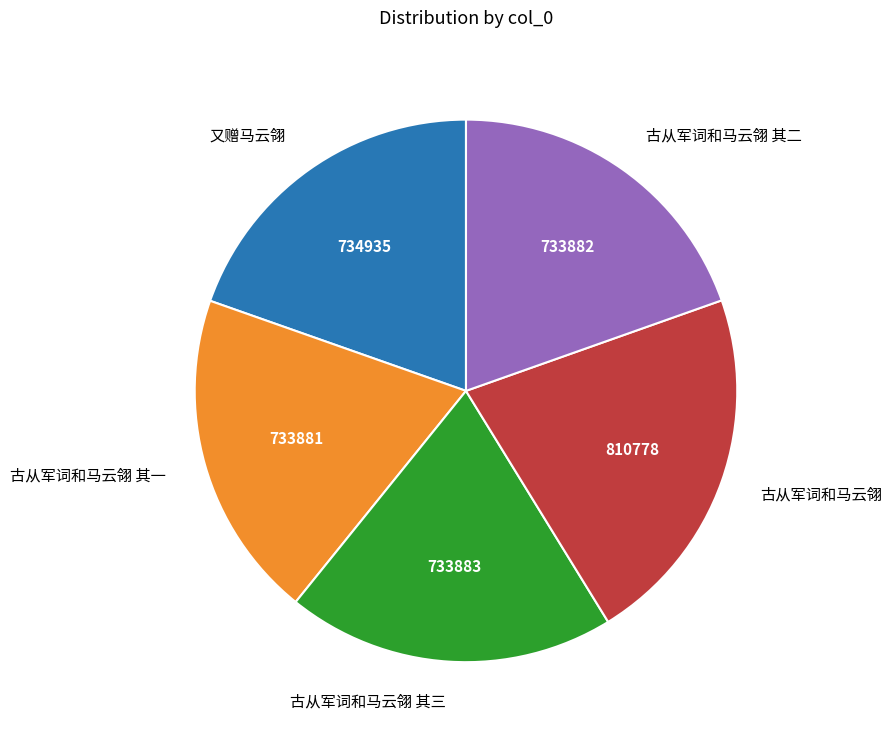

Which category has the biggest portion of the pie?

古从军词和马云翎